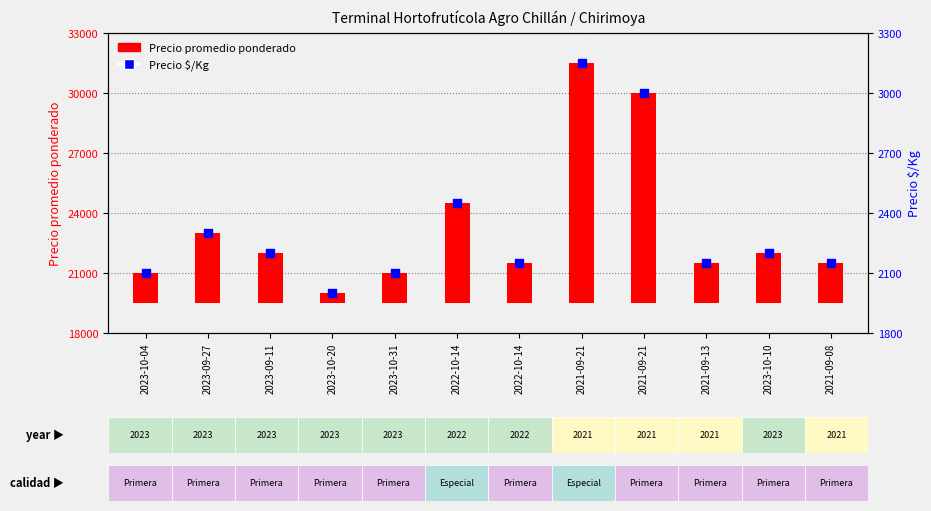

At which category is the sum across all series the highest?

2021-09-21